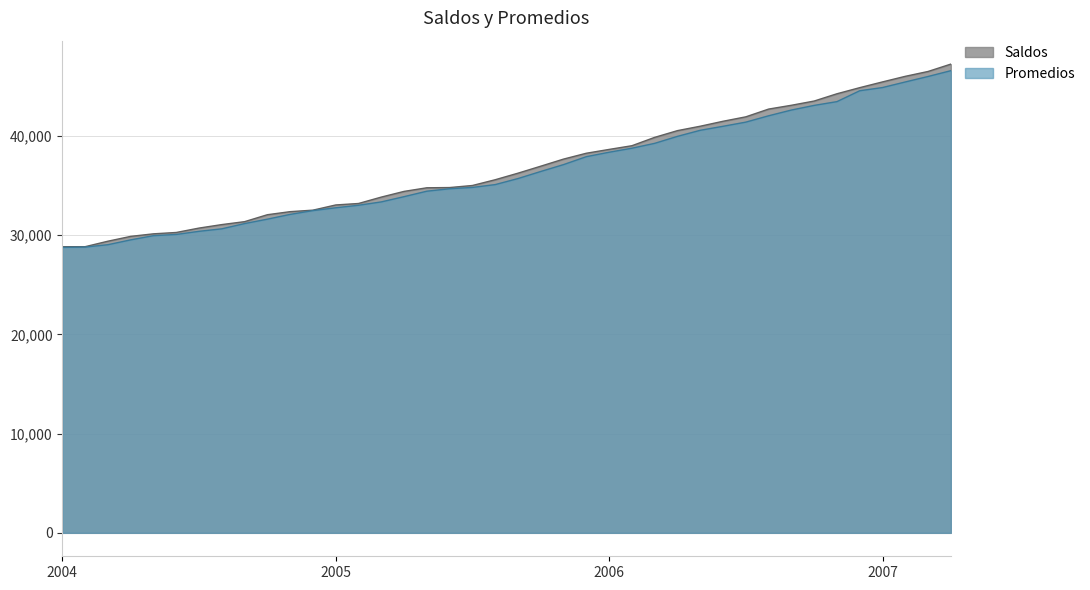

True or false: Promedios and Saldos intersect in this chart.

False